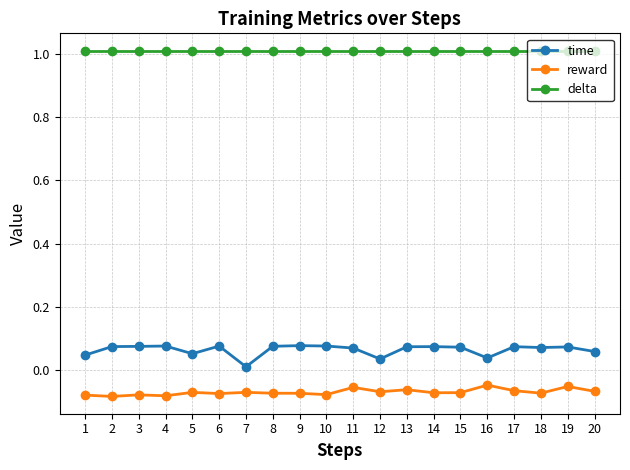

The value of time at 1 is 0.0. True or false?

True